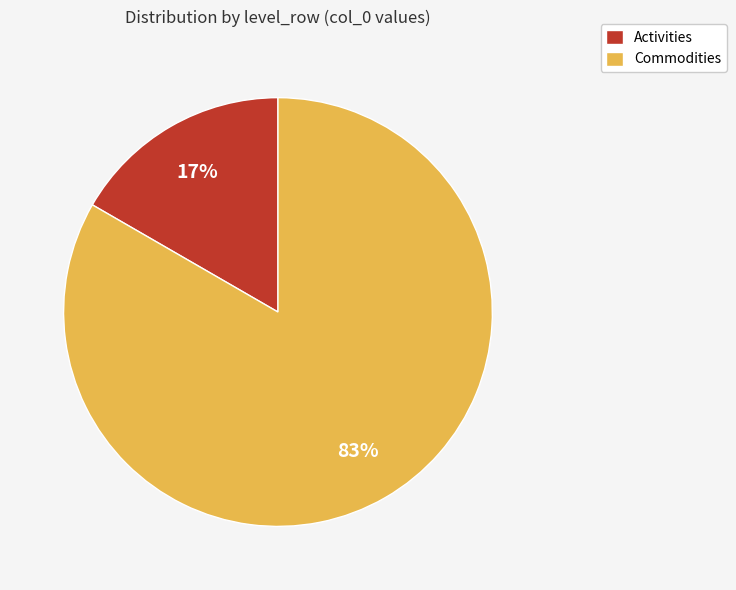

Count the number of slices in the pie.

2